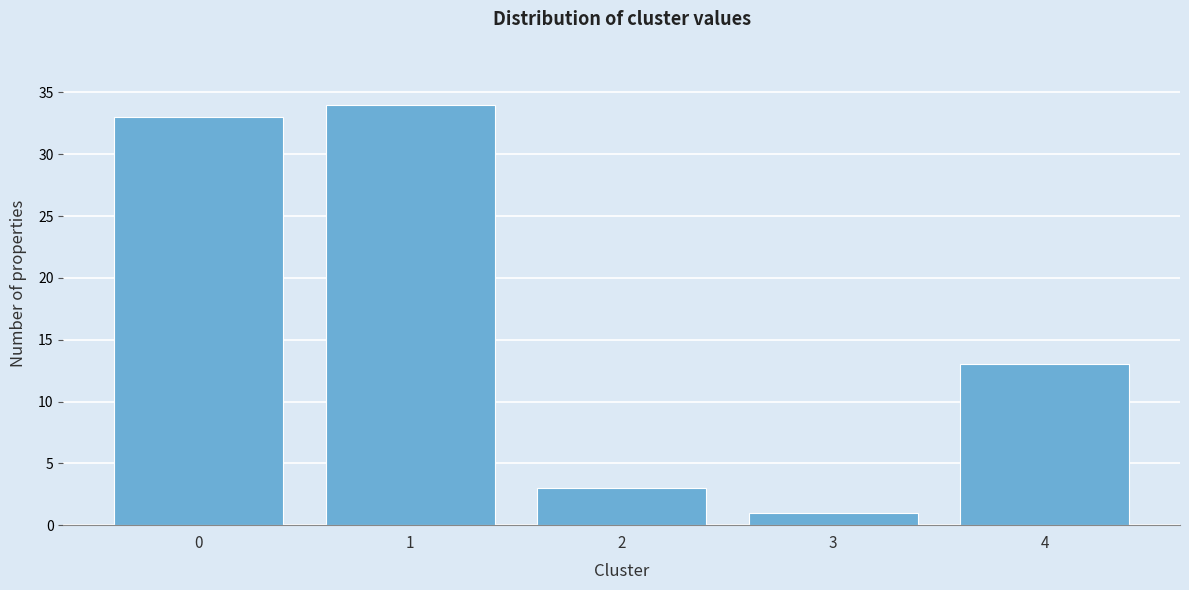

Reading right to left, list all the values displayed in this chart.

4=13	3=1	2=3	1=34	0=33